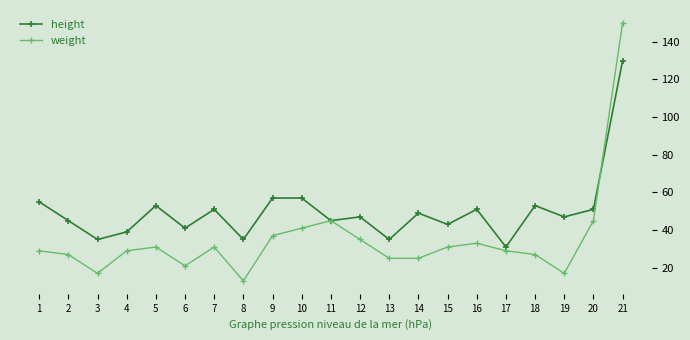

True or false: weight and height cross at least once.

True